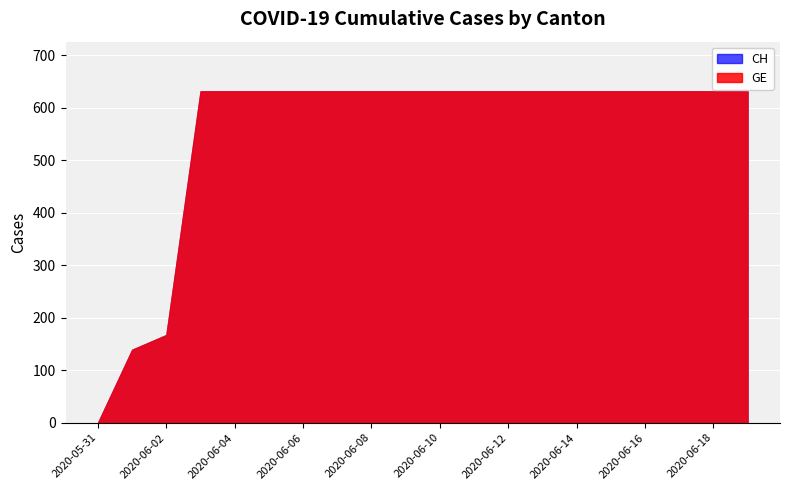

What is the difference between the maximum and second lowest values in the GE series?

492